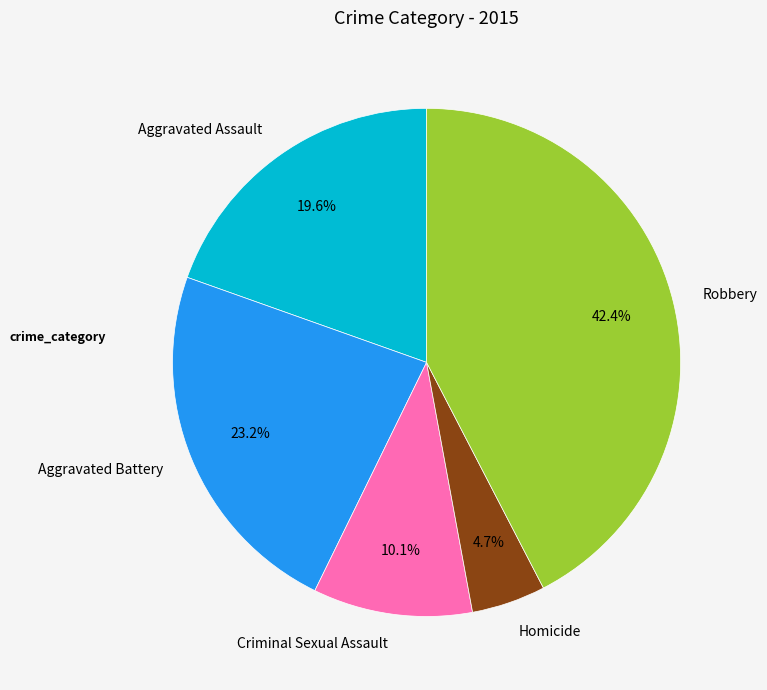

Is it true that Homicide is 11% of the pie?

False